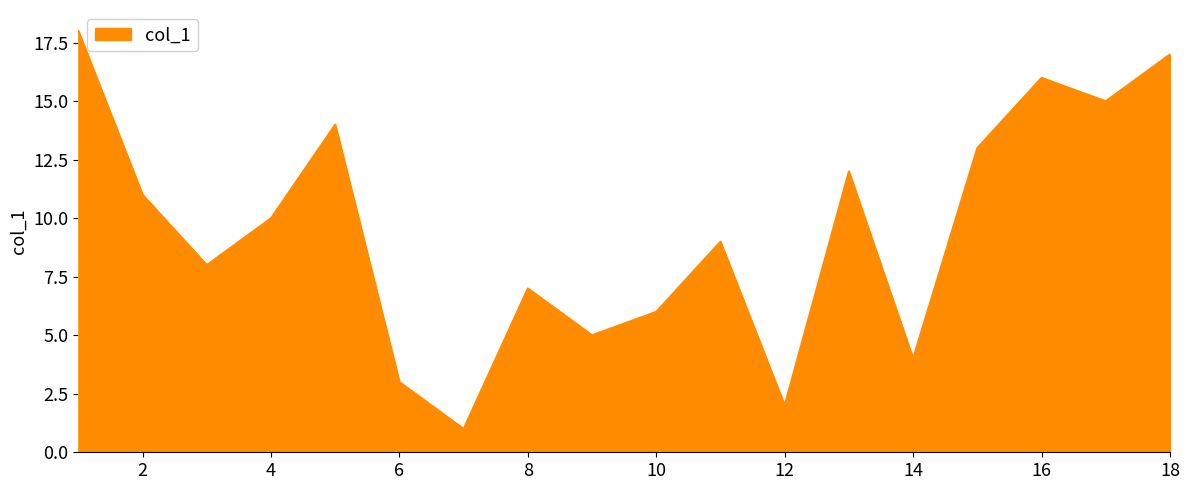

What is the maximum value shown in the chart?

18